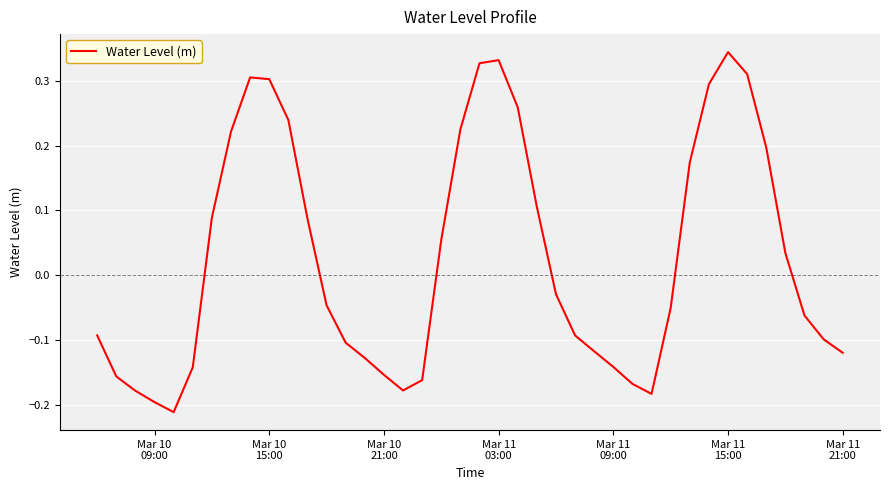

What is the difference between the maximum and minimum values?

0.6